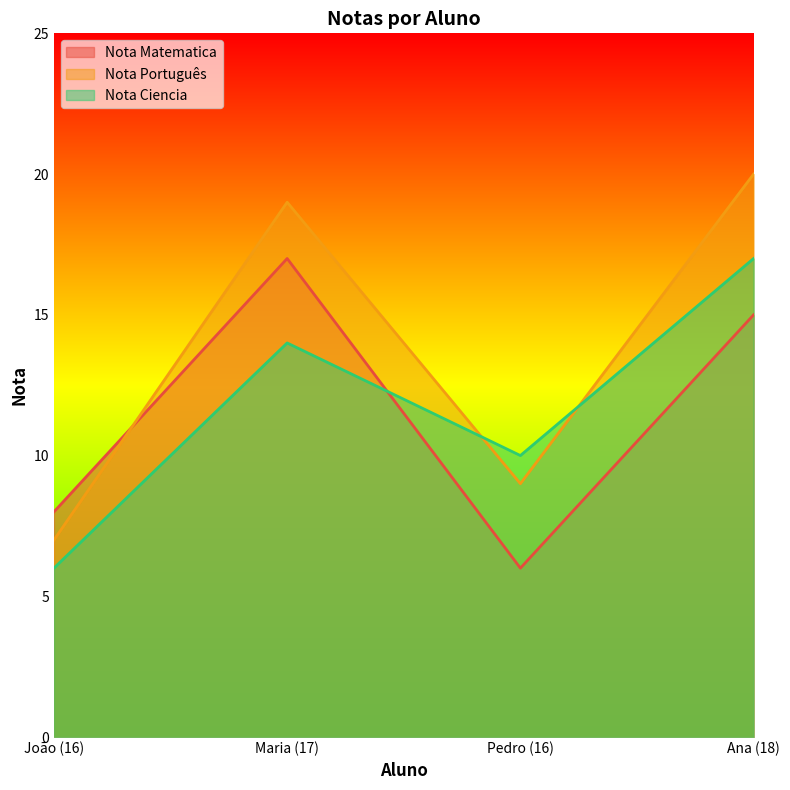

What is the label of the 3rd point from the left?

Pedro (16)